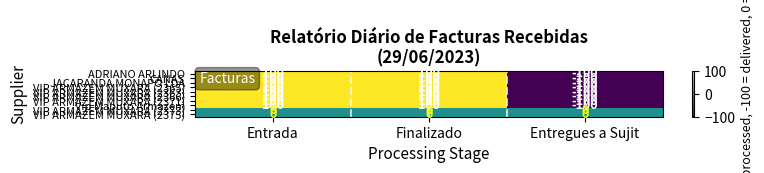

True or false: ADRIANO ARLINDO has a value of -160 at Entregues a Sujit.

False